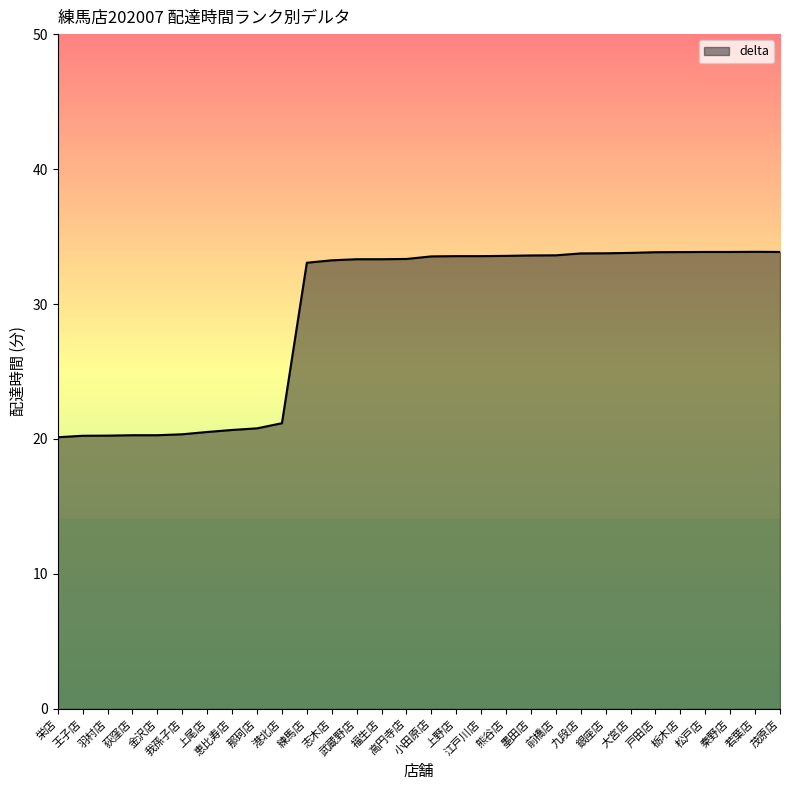

What is the minimum value shown in the chart?

20.1